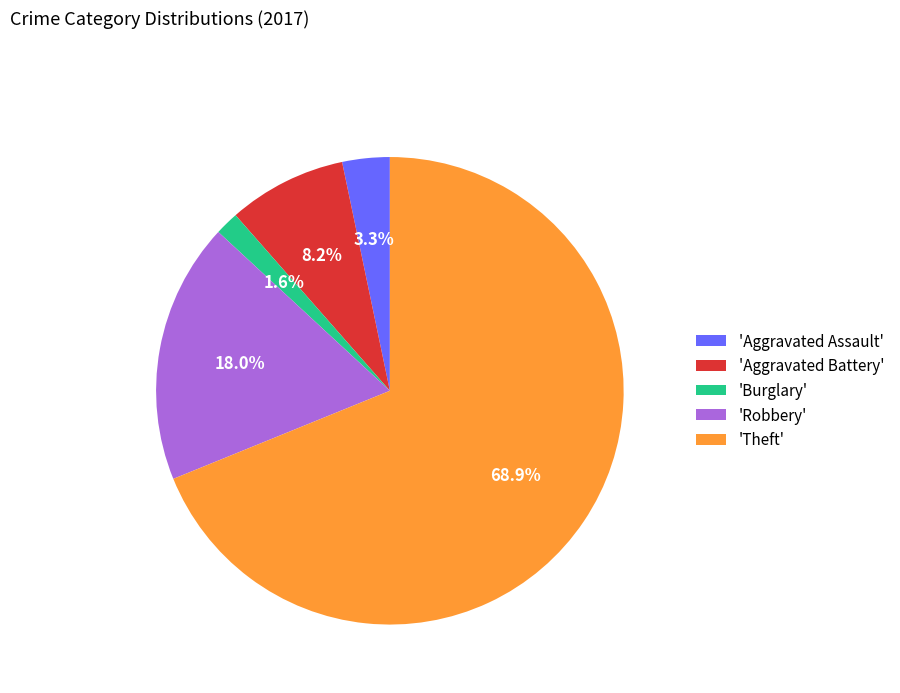

Between 'Burglary' and 'Theft', which is larger?

'Theft'